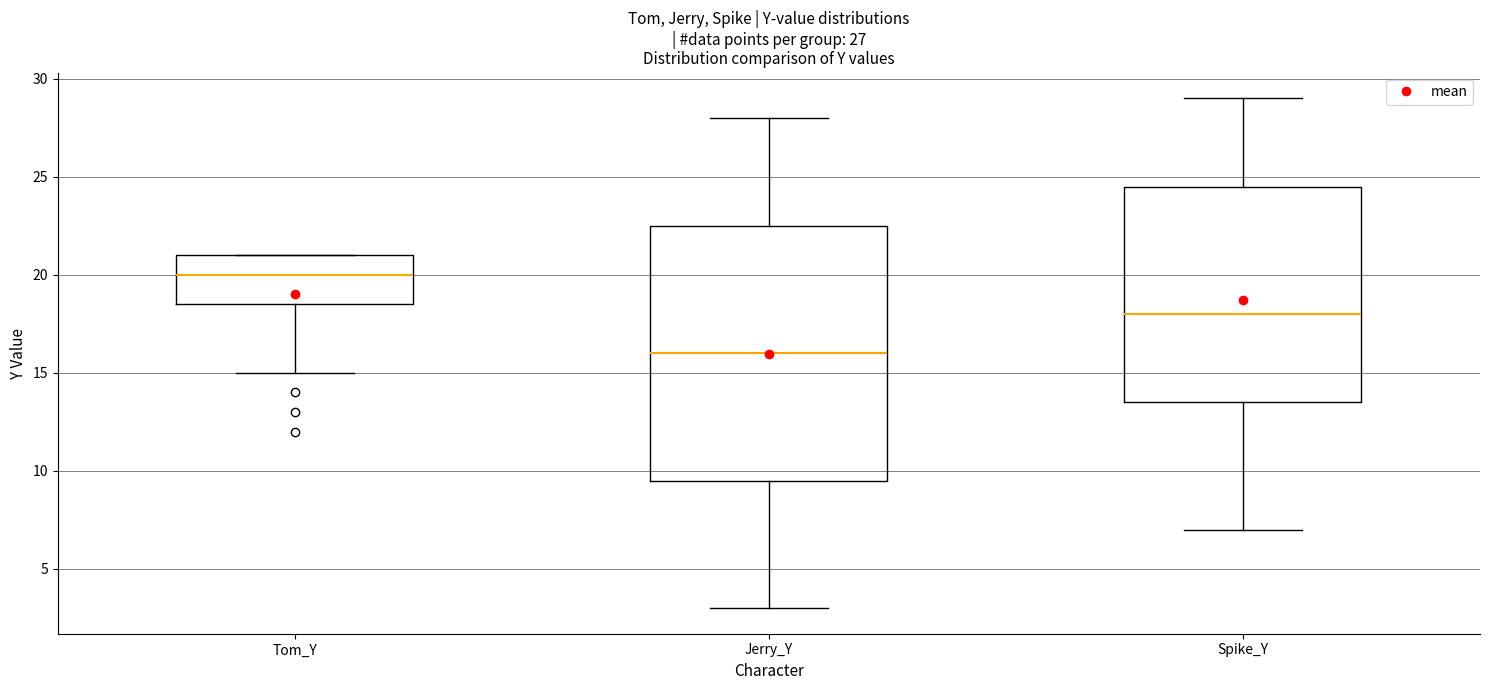

Which box's median line is the highest?

Tom_Y